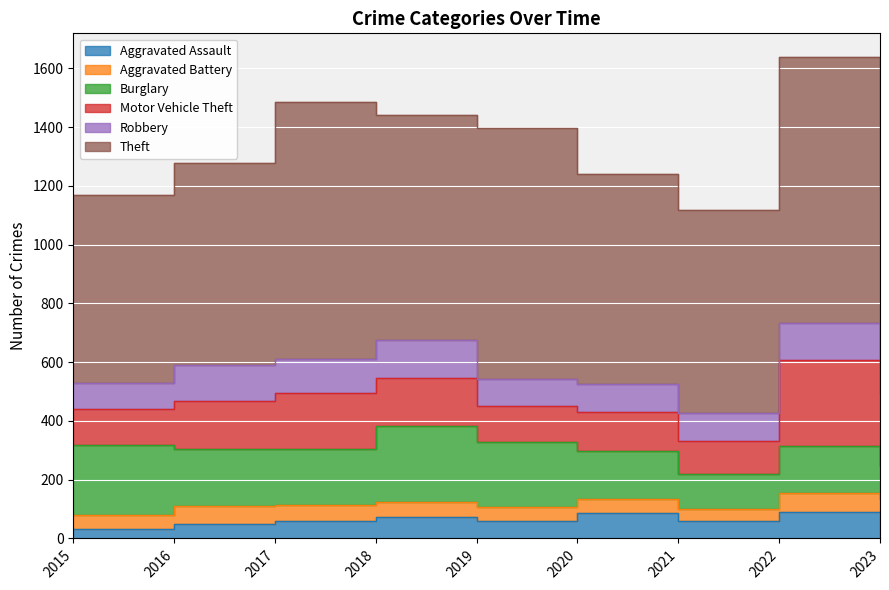

Which label corresponds to the largest value in the chart?

2022